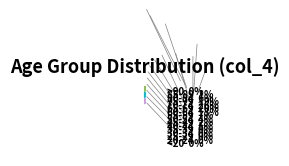

Between 45-49 and 80-84, which is larger?

80-84